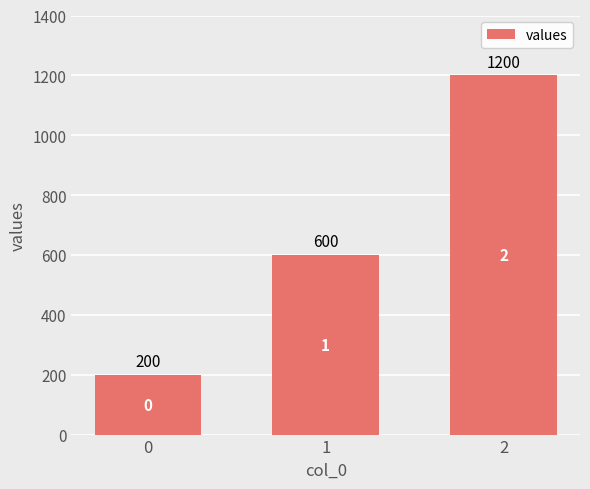

Between 0 and 1, which is larger?

1